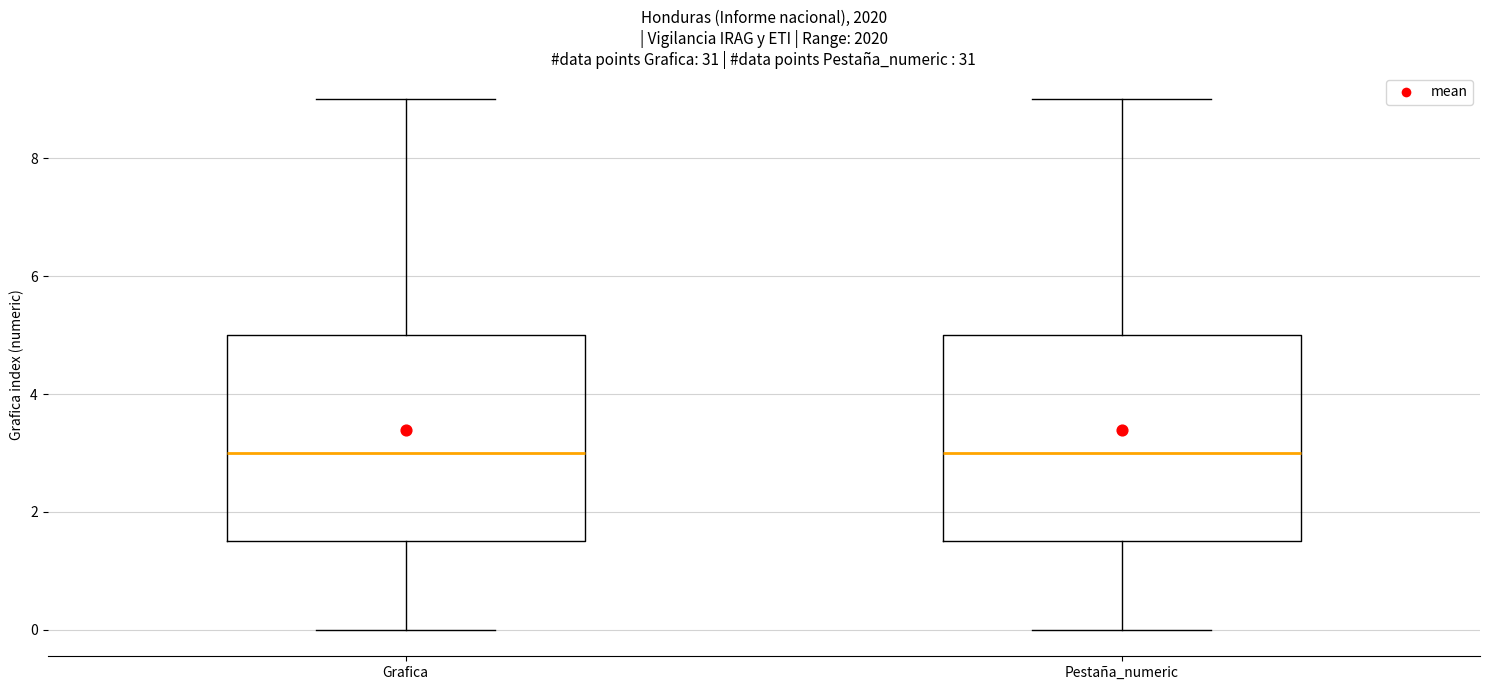

Reading left to right, read every box against the y-axis: the position of its median line, the range the box covers, and the ends of its whiskers. The values are not printed on the chart, so give them approximately, as read against the axis.

Grafica: median 3.0, box 1.6 to 5.0, whiskers 0.0 to 9.0
Pestaña_numeric: median 3.0, box 1.6 to 5.0, whiskers 0.0 to 9.0